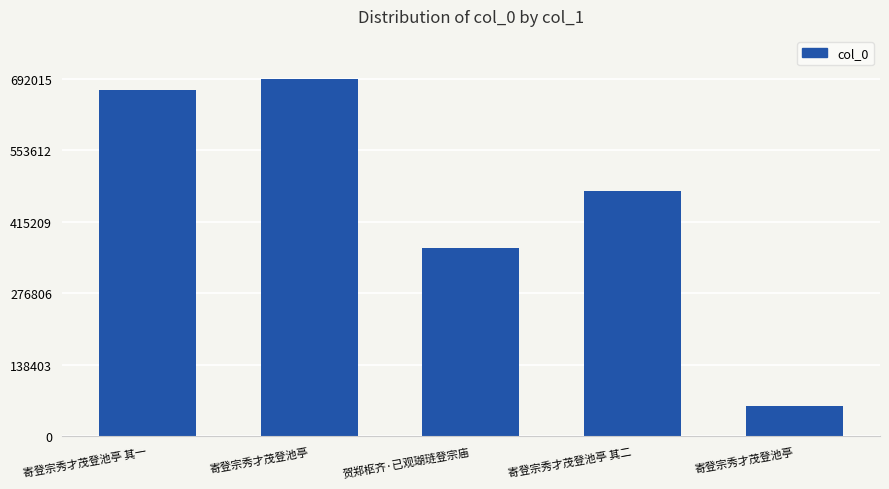

What is the change in value from 寄登宗秀才茂登池亭 其二 to 寄登宗秀才茂登池亭?

-415299